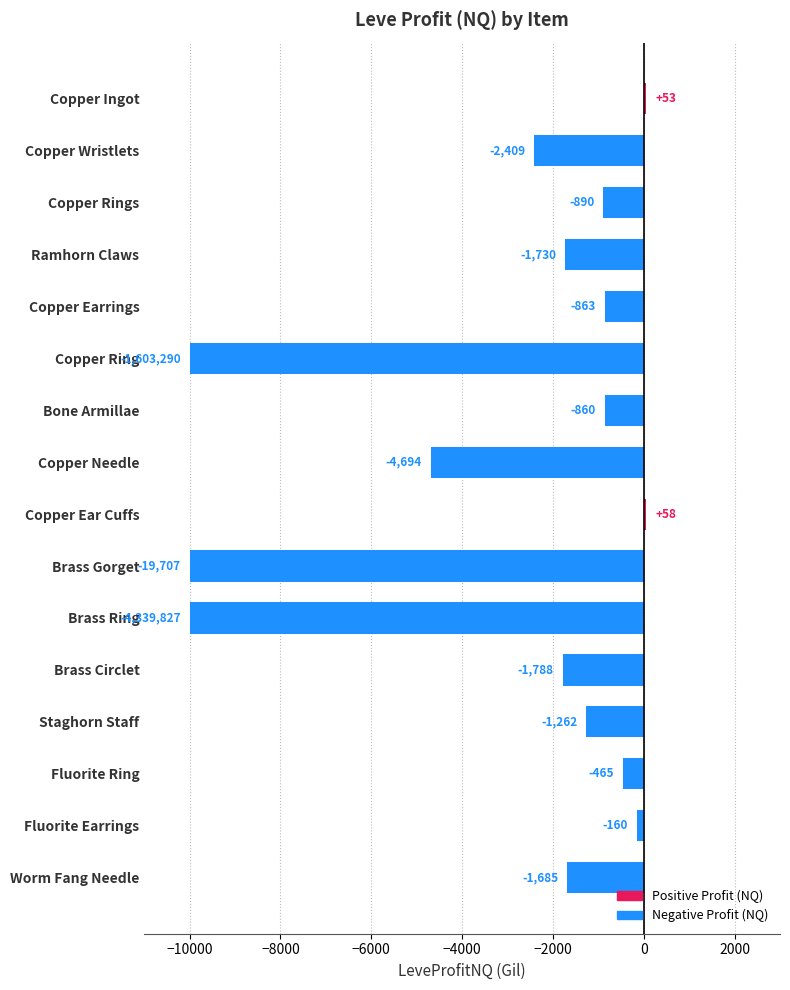

What is the approximate value at Brass Ring?

-10000.0